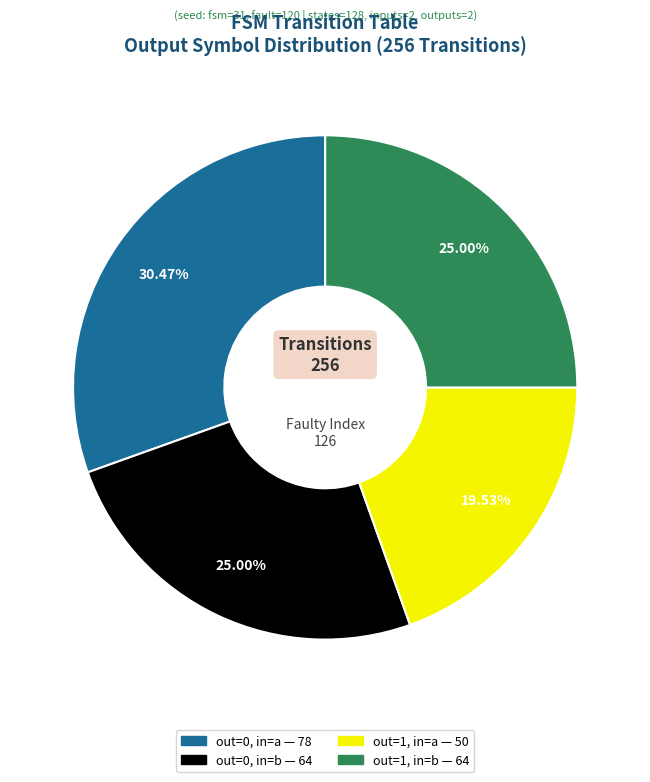

Does any single category account for the majority?

No